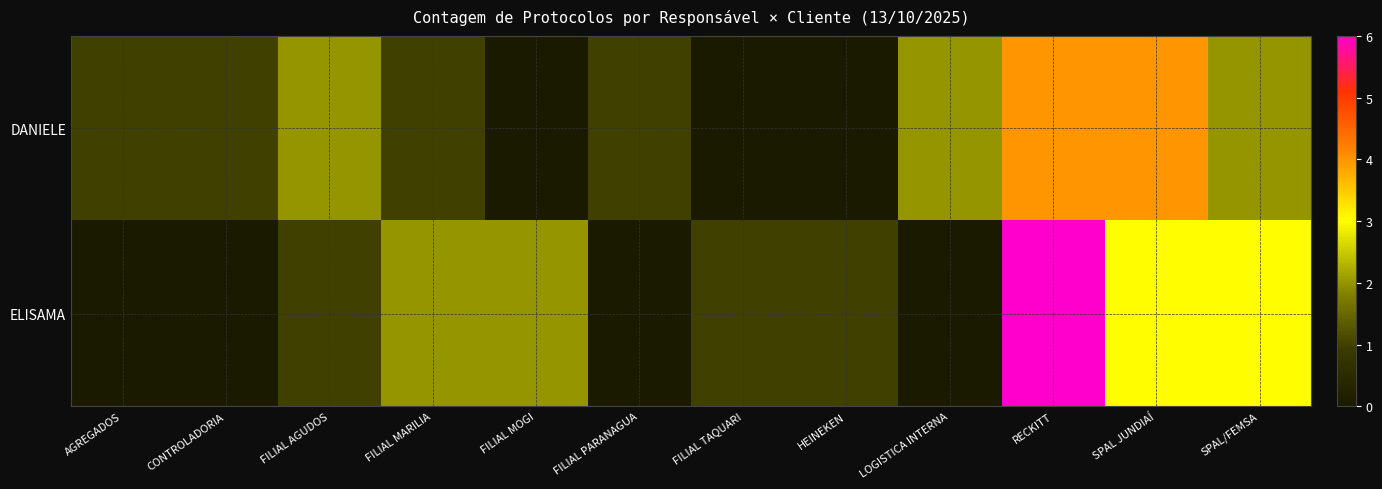

Reading right to left, what are all the values shown in this chart?

DANIELE: SPAL/FEMSA=2	SPAL JUNDIAÍ=4	RECKITT=4	LOGISTICA INTERNA=2	HEINEKEN=0	FILIAL TAQUARI=0	FILIAL PARANAGUA=1	FILIAL MOGI=0	FILIAL MARILIA=1	FILIAL AGUDOS=2	CONTROLADORIA=1	AGREGADOS=1
ELISAMA: SPAL/FEMSA=3	SPAL JUNDIAÍ=3	RECKITT=6	LOGISTICA INTERNA=0	HEINEKEN=1	FILIAL TAQUARI=1	FILIAL PARANAGUA=0	FILIAL MOGI=2	FILIAL MARILIA=2	FILIAL AGUDOS=1	CONTROLADORIA=0	AGREGADOS=0